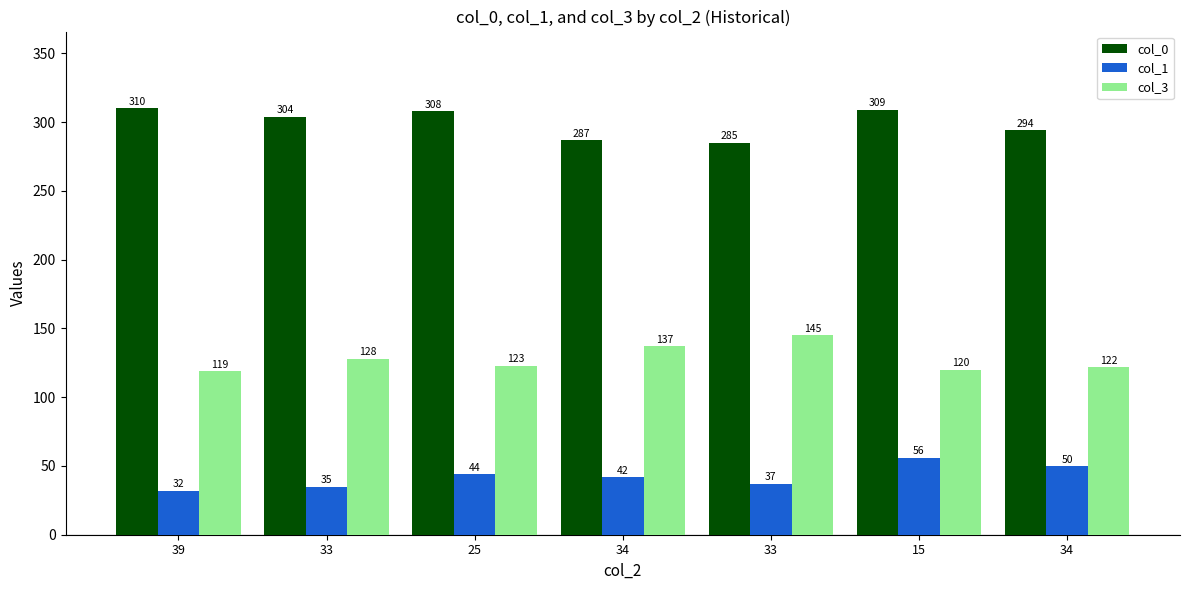

At which label is col_3 closest to 132?

33